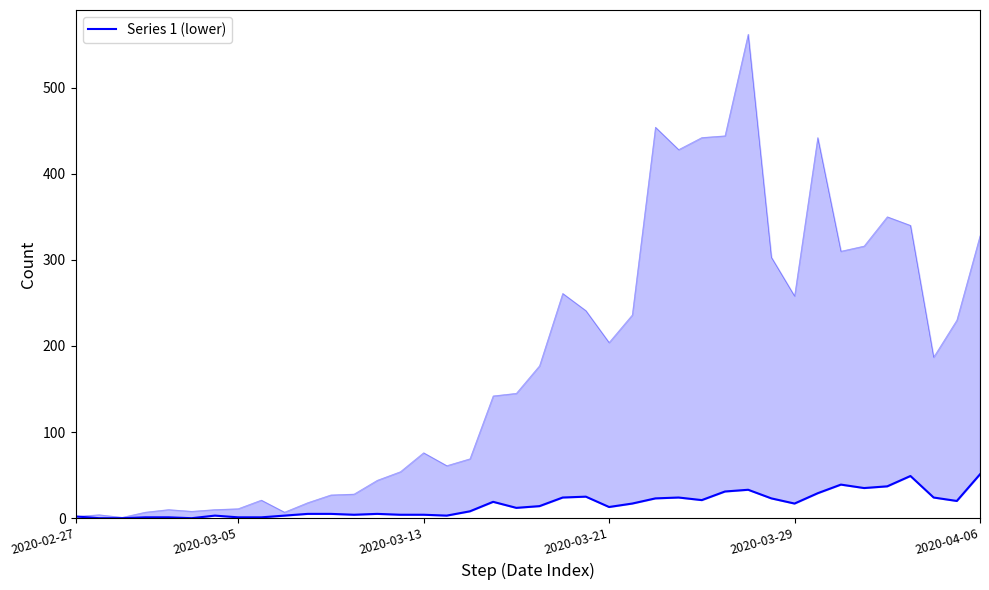

At which category does the data reach its first local peak?

6